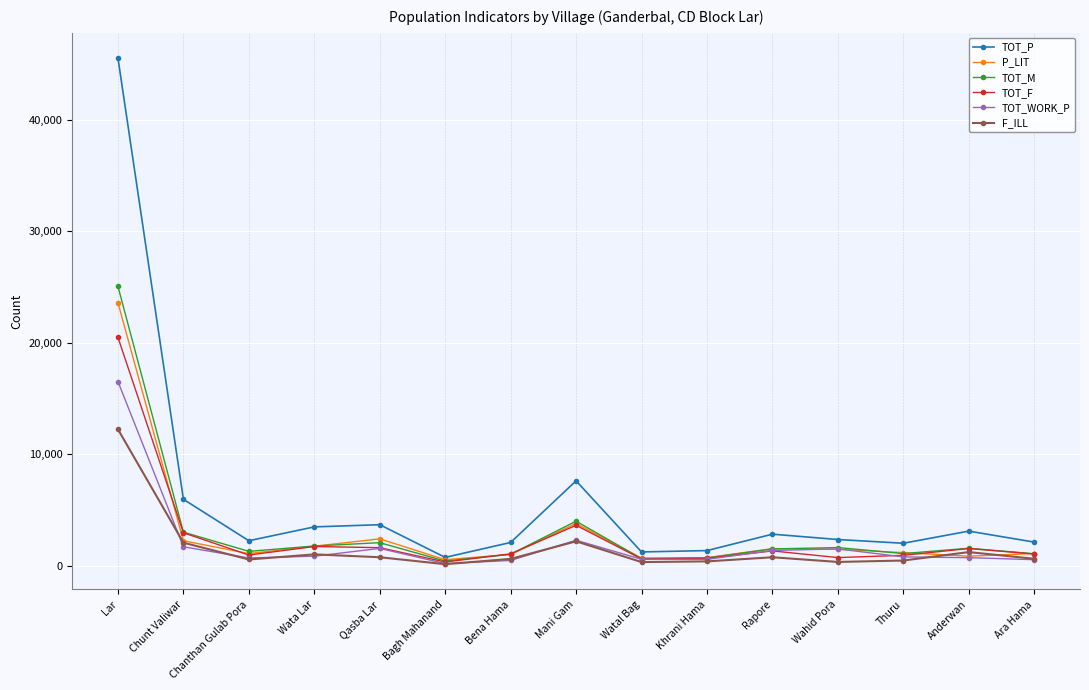

How many interior local valleys does the TOT_M series have?

4